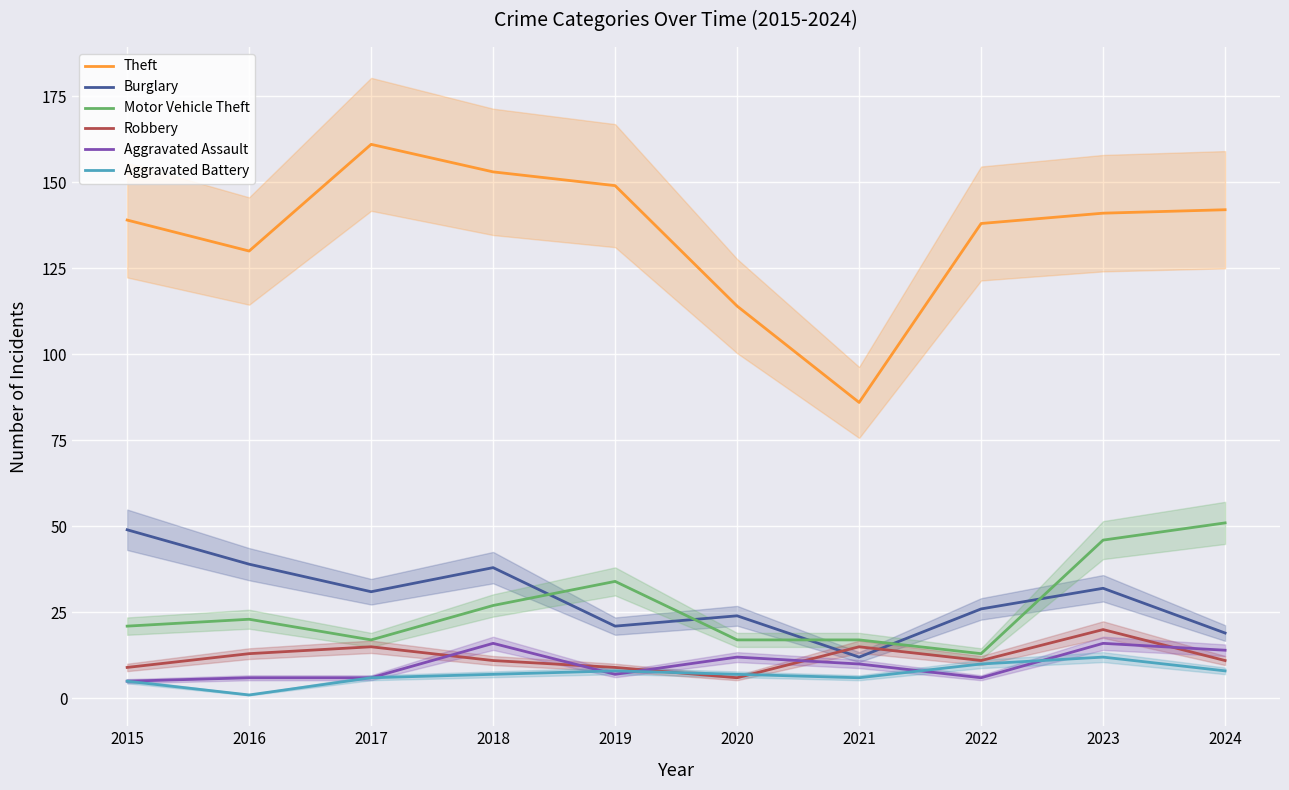

Does the chart display data point markers on the line(s)?

No